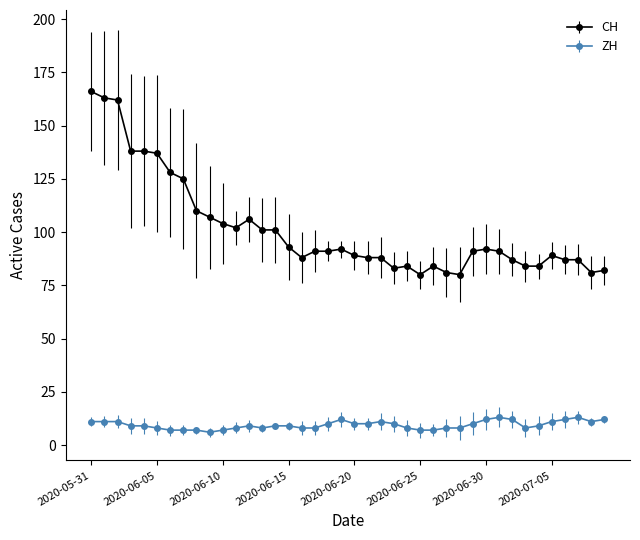

True or false: CH and ZH cross at least once.

False